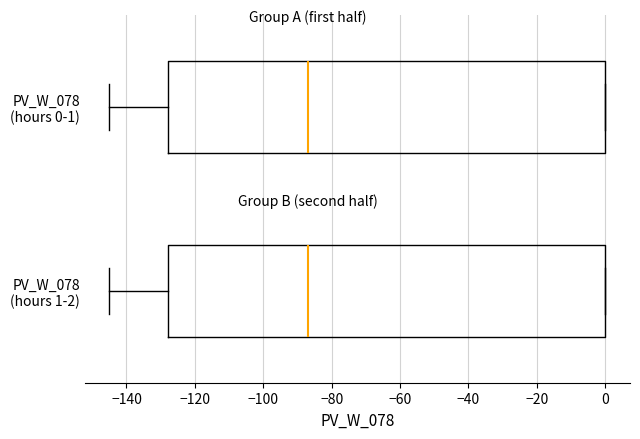

Where is the left edge of the box for PV_W_078 (hours 1-2) on the x-axis? The values are not printed on the chart, so give them approximately, as read against the axis.

-128